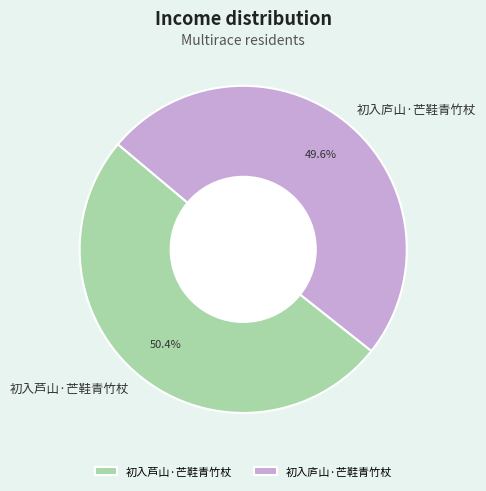

Between 初入芦山·芒鞋青竹杖 and 初入庐山·芒鞋青竹杖, which is larger?

初入芦山·芒鞋青竹杖